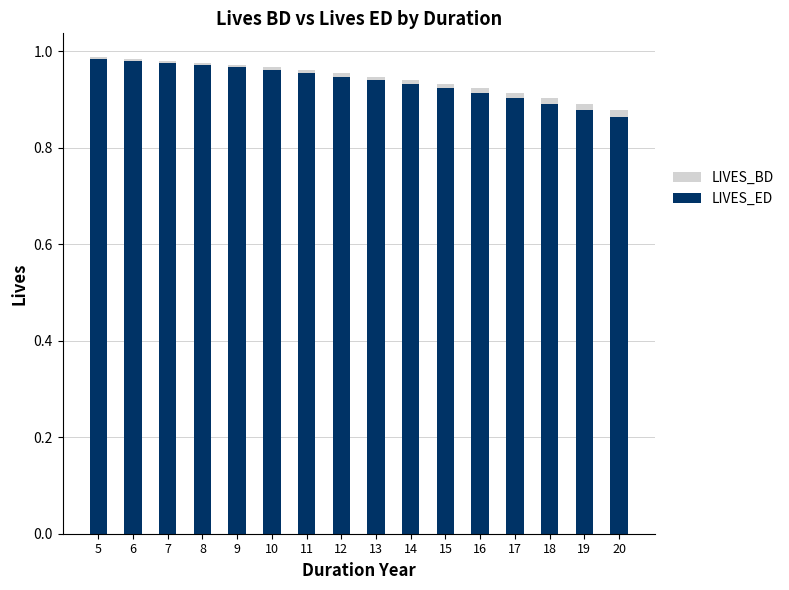

The LIVES_ED series shows 1.4 at 9. True or false?

False